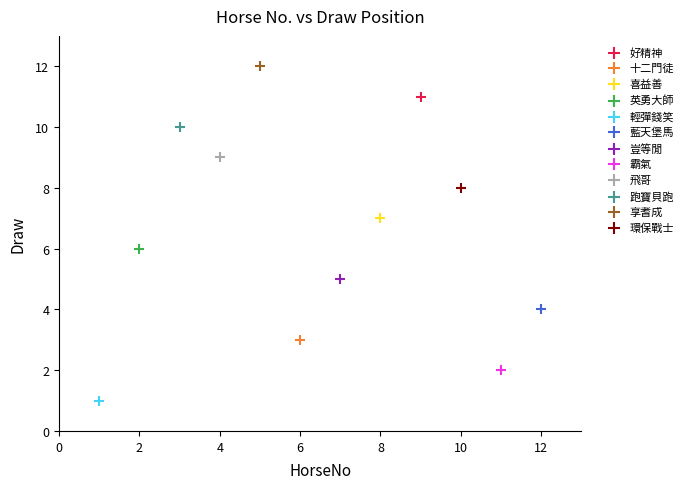

Which series contains the lowest Y value?

輕彈錢笑